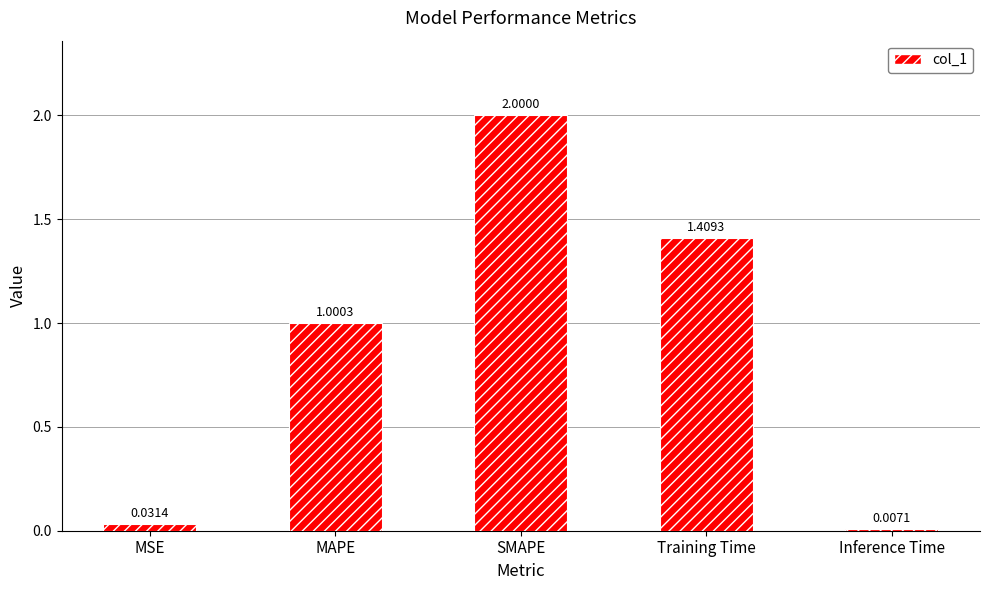

What is the difference between the values at SMAPE and MSE?

2.0